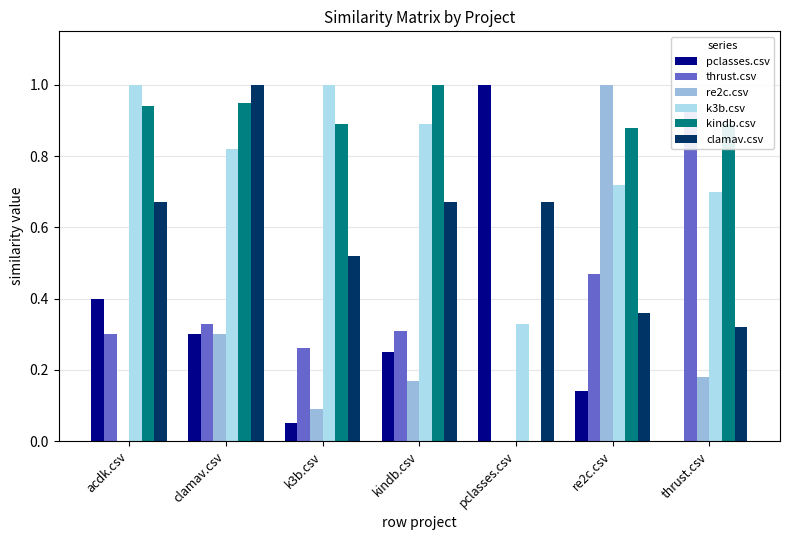

What is the average value of the clamav.csv series?

0.6